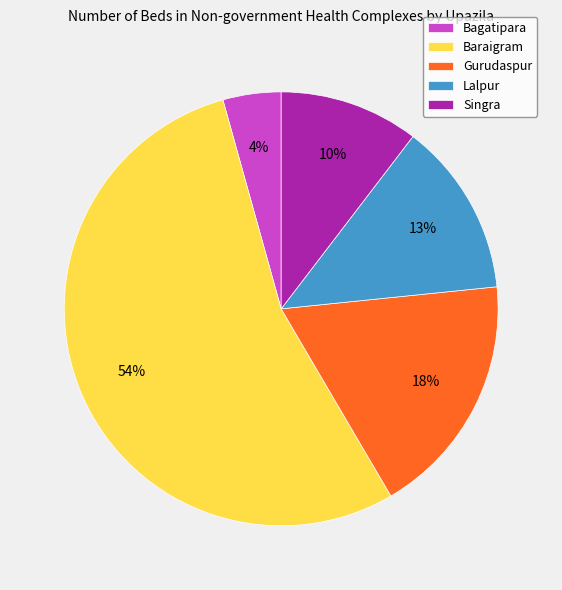

Is there any slice that represents more than half of the pie?

Yes